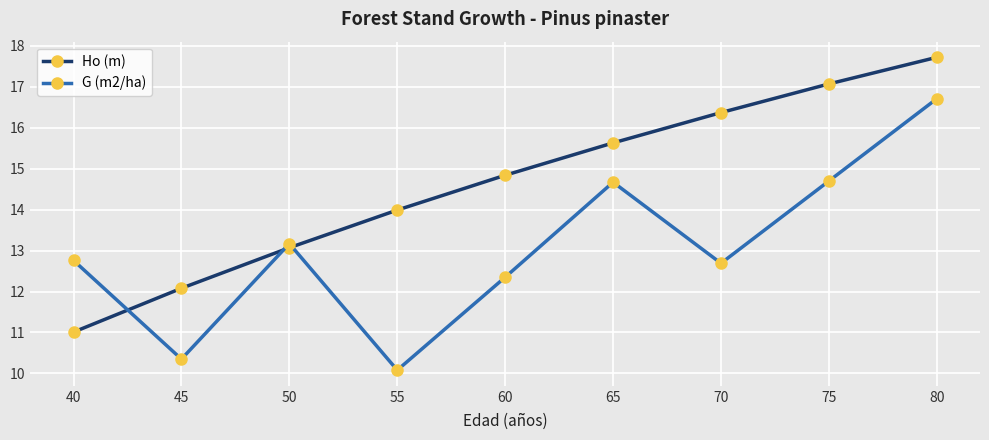

What is the approximate value of G (m2/ha) at 70?

12.7